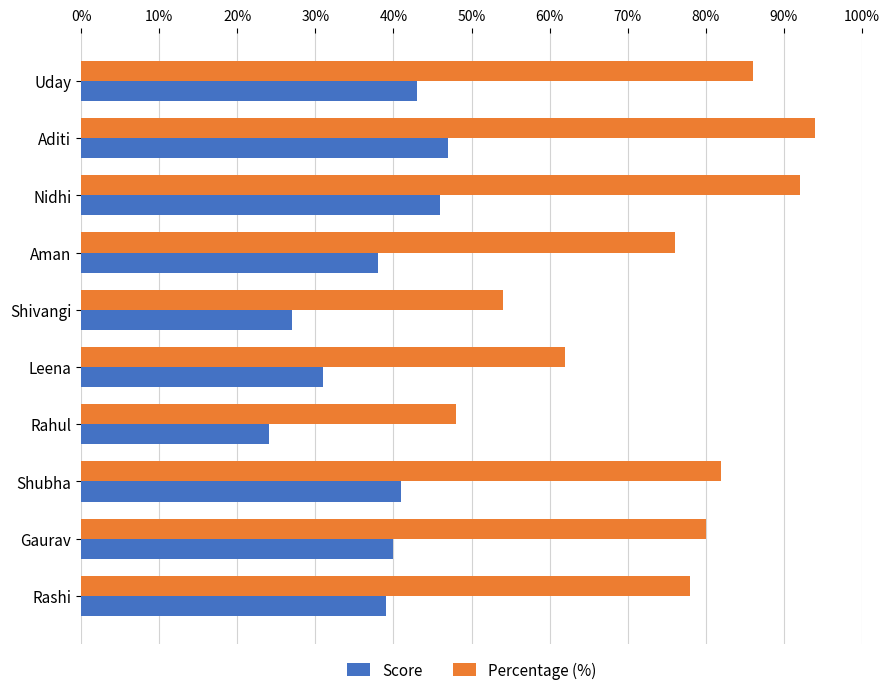

What is the sum of the Score values at Gaurav and Uday?

83